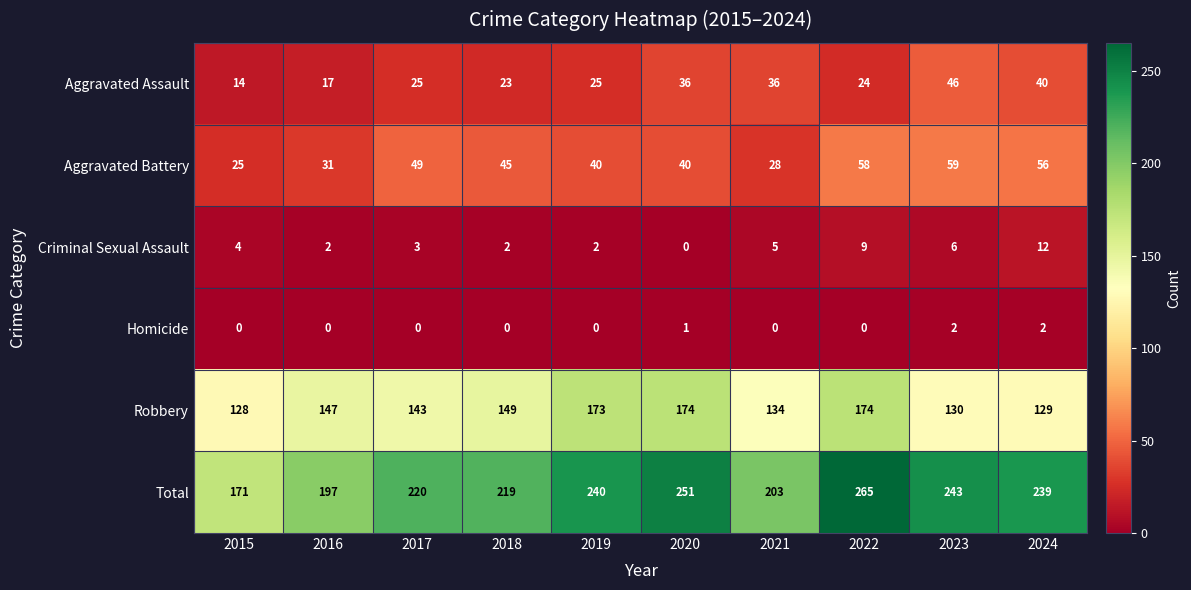

Is it true that Aggravated Assault equals 24 at 2022?

True